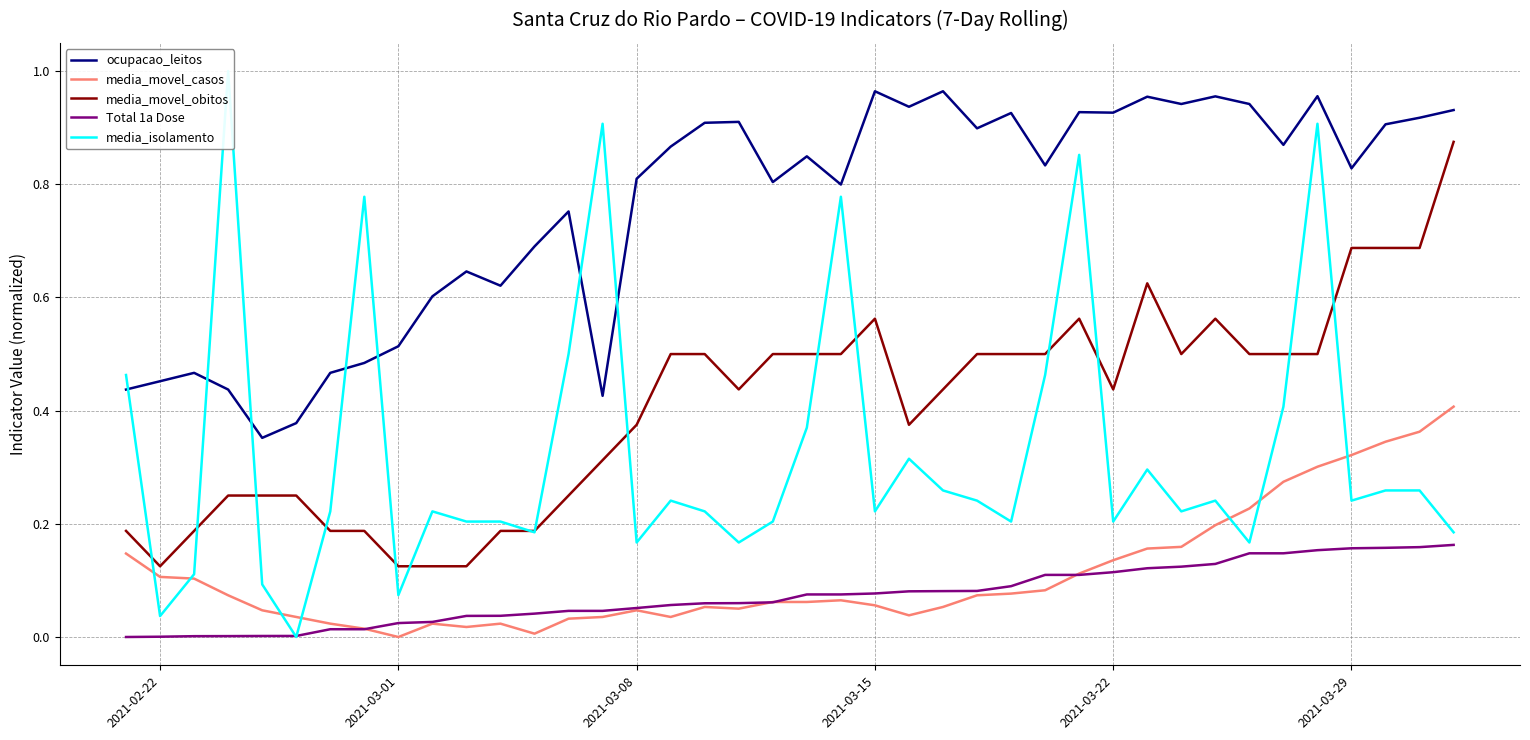

The value of media_movel_obitos at 2021-03-08 is 0.5. True or false?

False